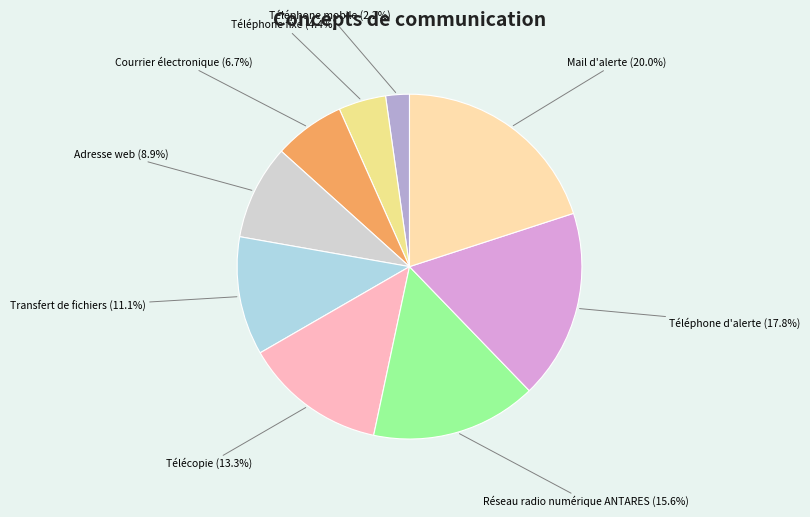

Does any single category account for the majority?

No